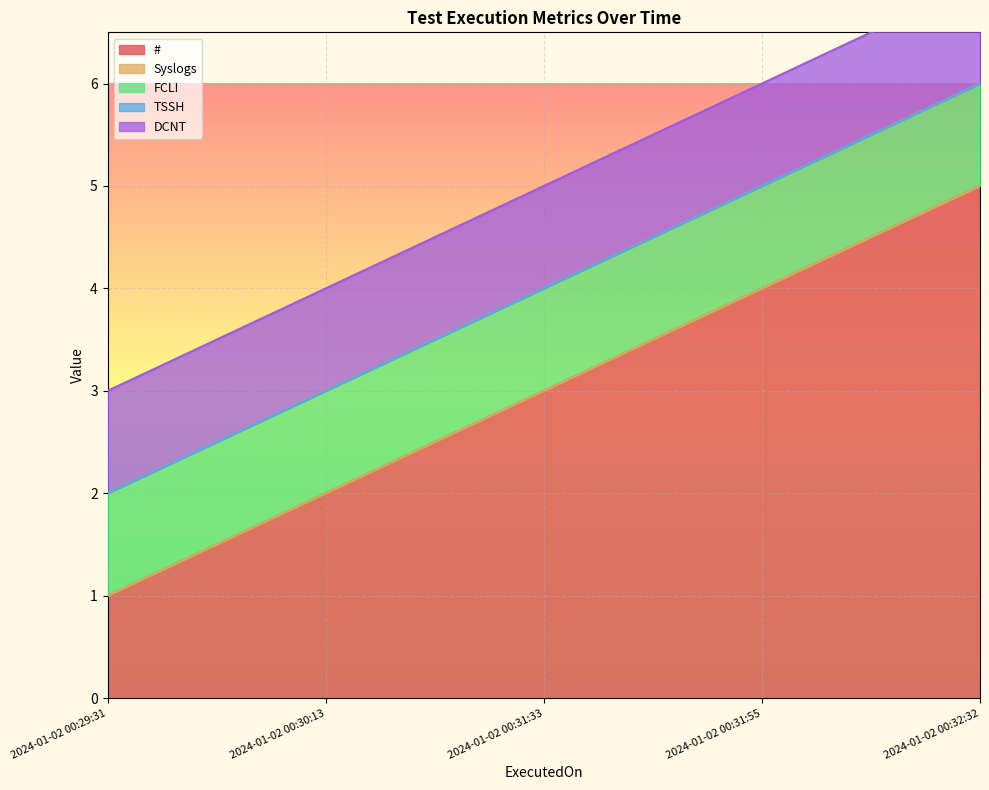

Which series has the widest spread of values?

#